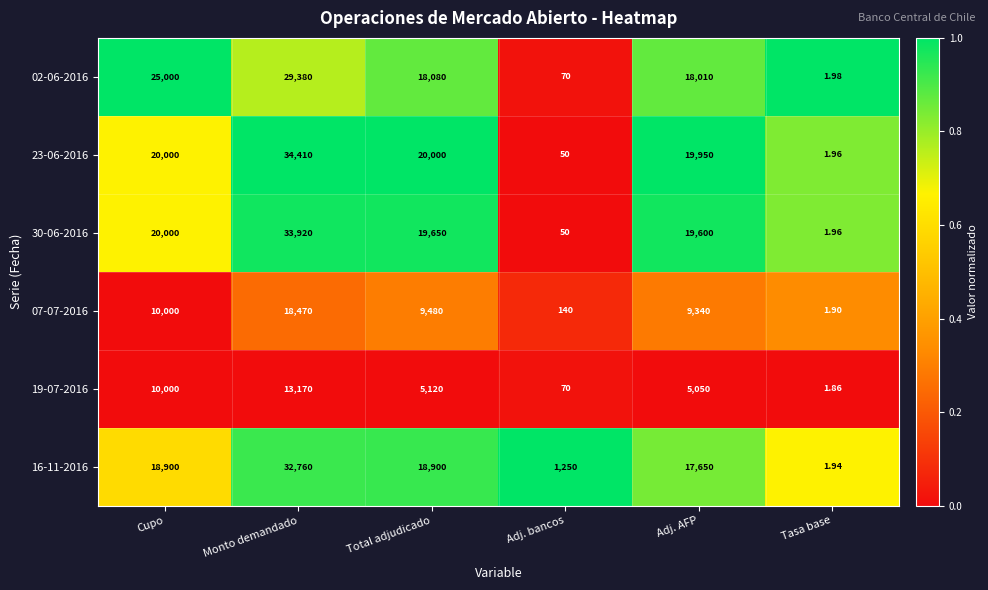

At which category is the sum across all series the highest?

Monto demandado